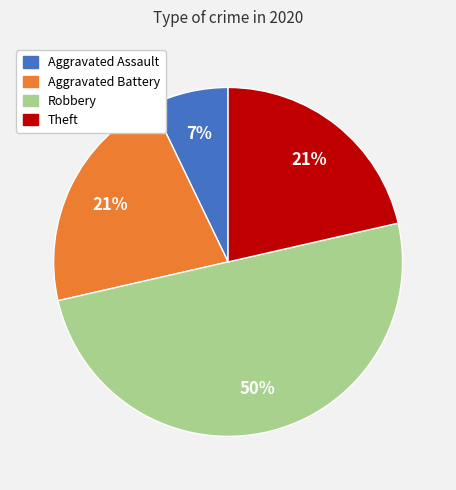

Which slice is the smallest?

Aggravated Assault